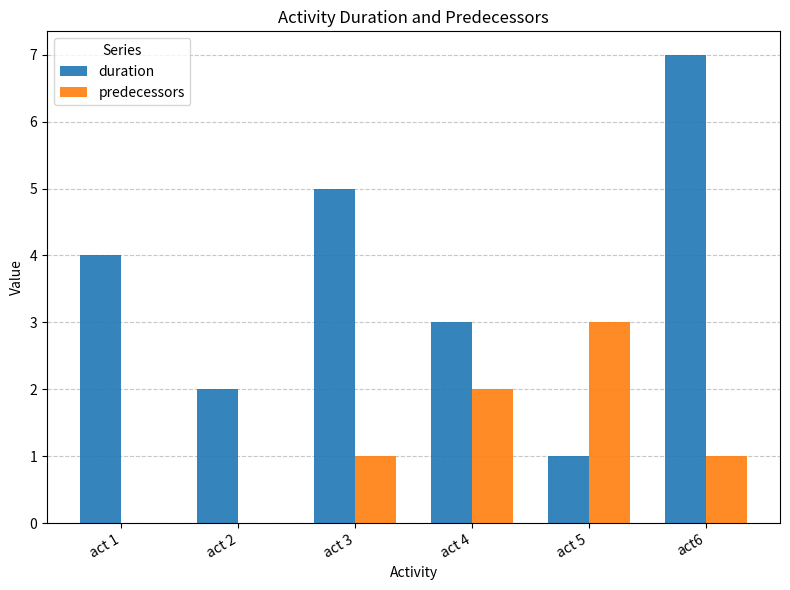

Which category has the highest value in the predecessors series?

act 5